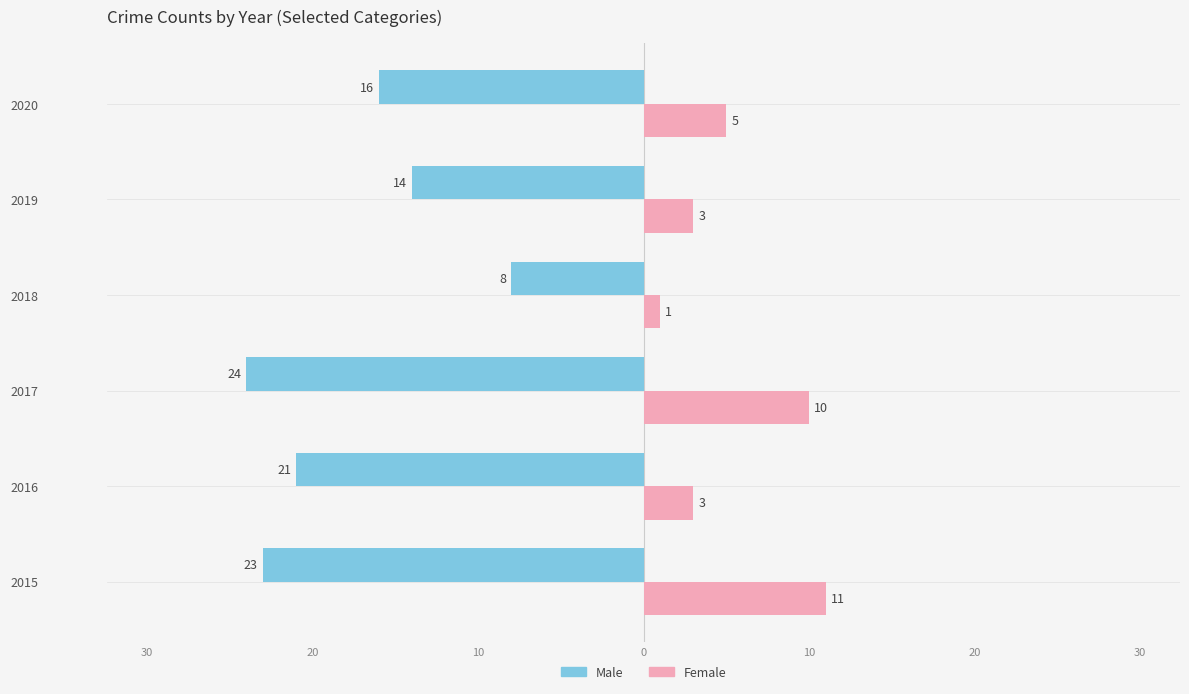

What are all the series names shown in the legend?

Male, Female